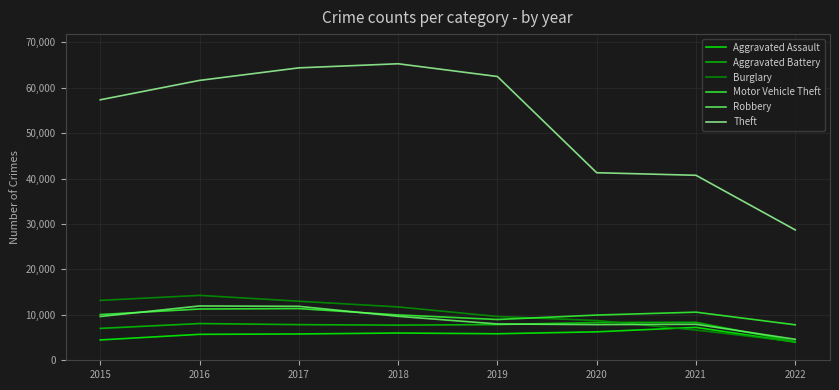

What is the sum of the Aggravated Battery values at 2016 and 2022?

12230